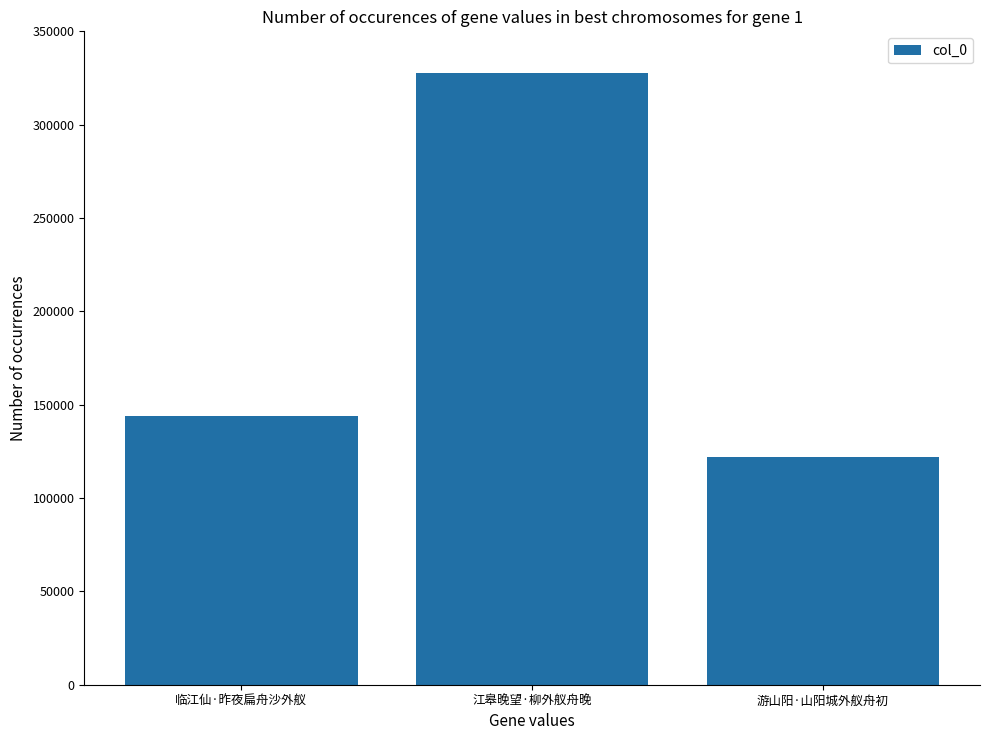

True or false: the data shows 189935 at 游山阳·山阳城外舣舟初.

False